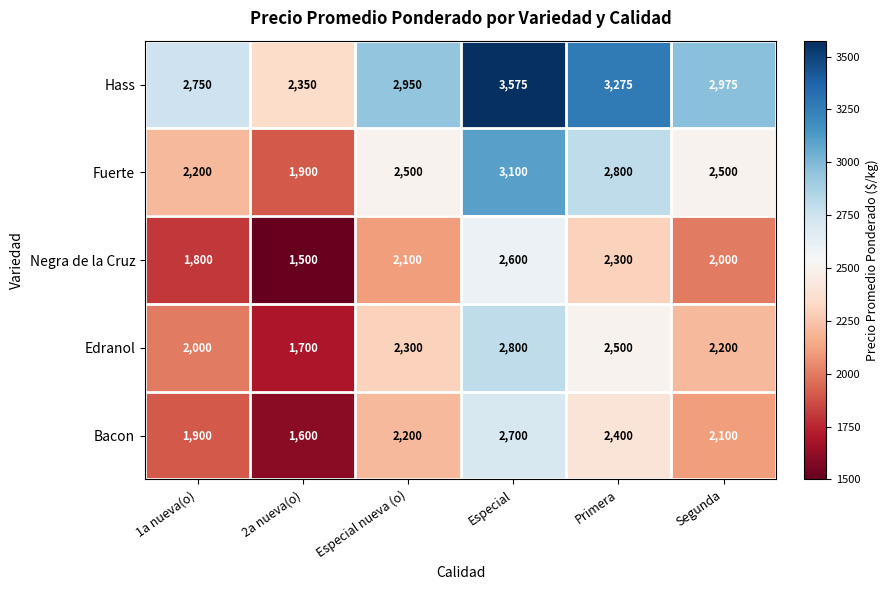

What is the sum of the Edranol values at Primera and Especial?

5300